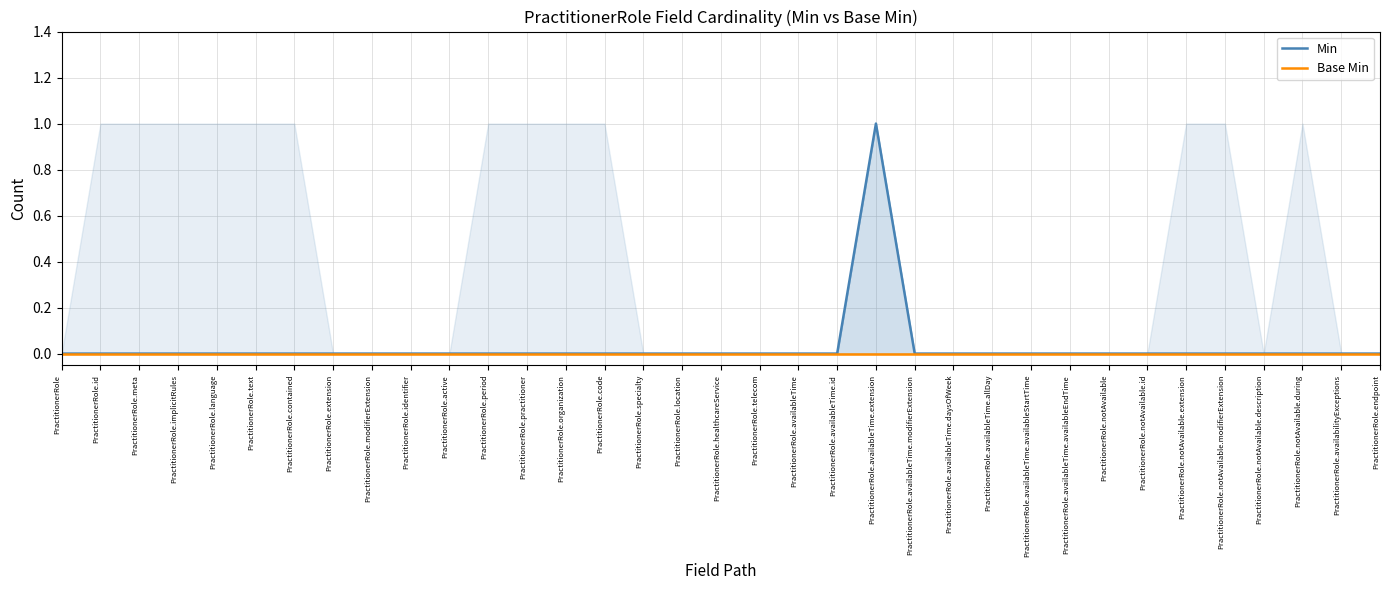

Which has a higher value, PractitionerRole or PractitionerRole.notAvailable.id?

PractitionerRole